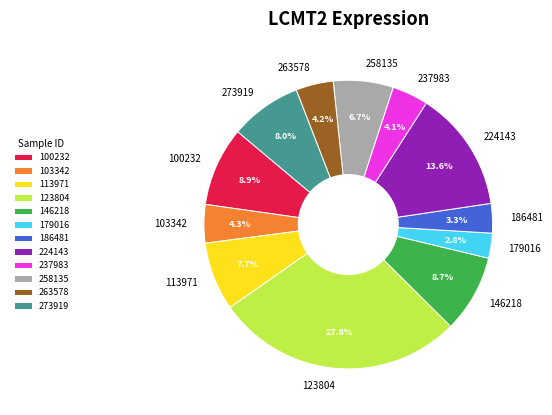

Is the sum of 258135 and 237983 greater than half?

No